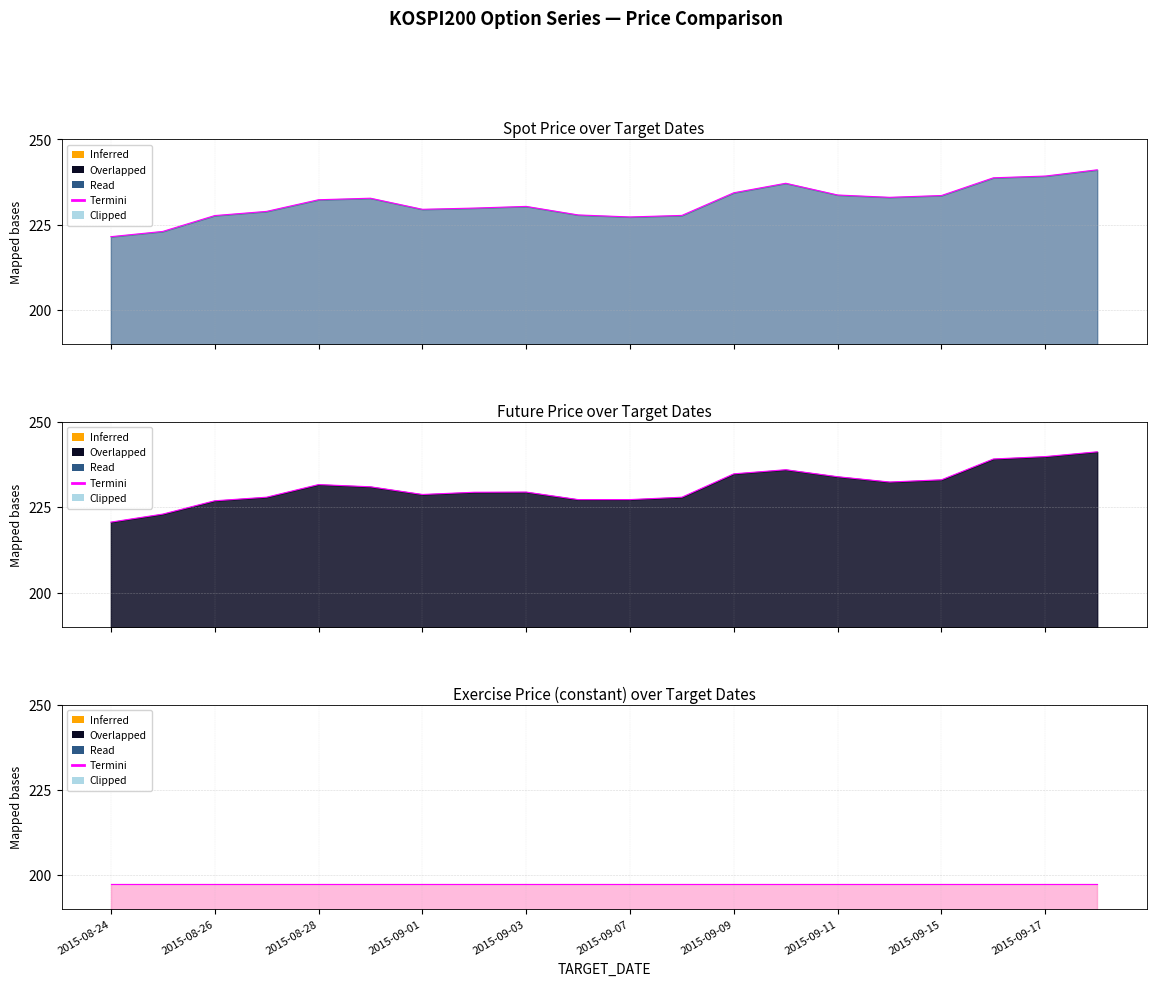

In SPOT_PRICE edge, how many points are lower than both neighbors (excluding endpoints)?

3